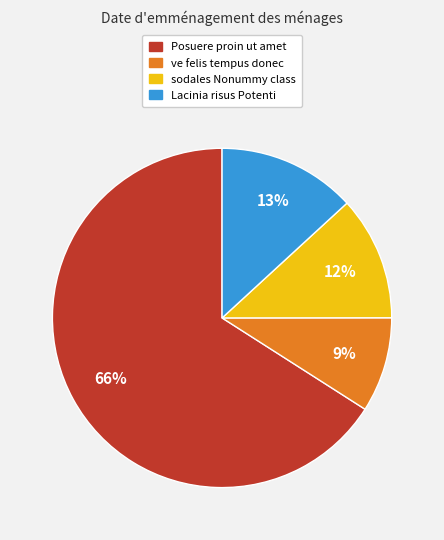

To the nearest percent, what is the difference between the Lacinia risus Potenti and ve felis tempus donec slice percentages?

4%